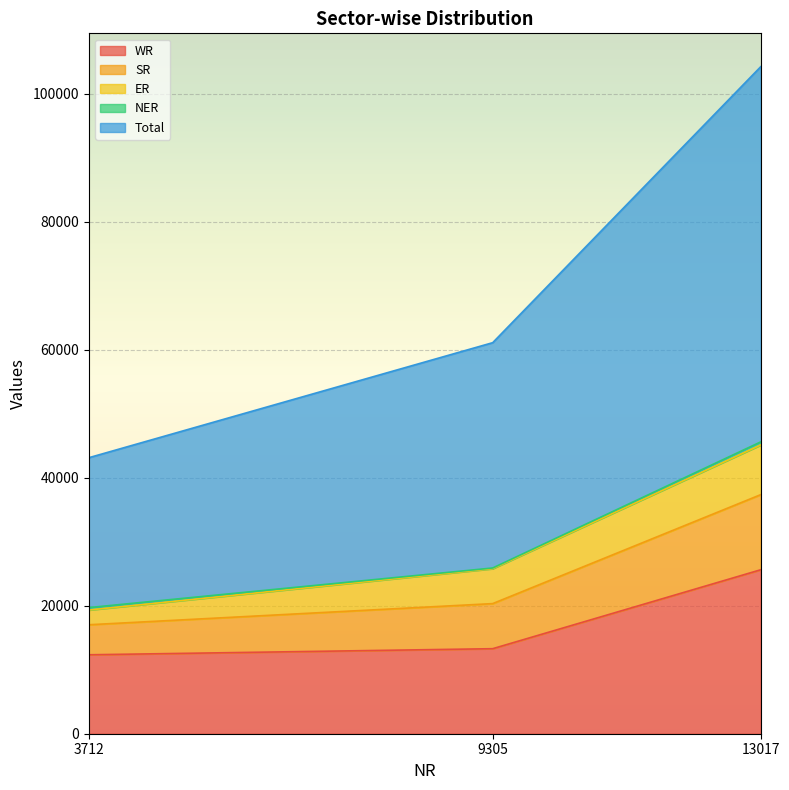

Is it true that WR equals 18716 at 3712?

False